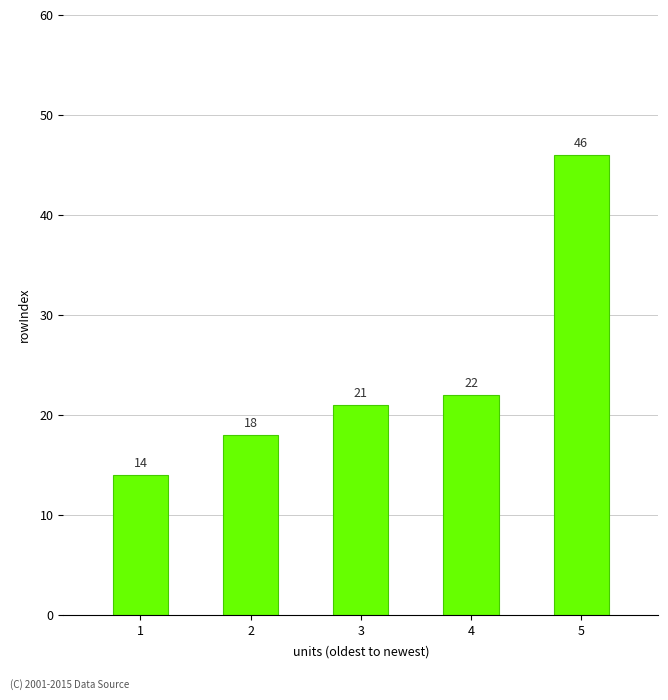

What is the maximum value shown in the chart?

46